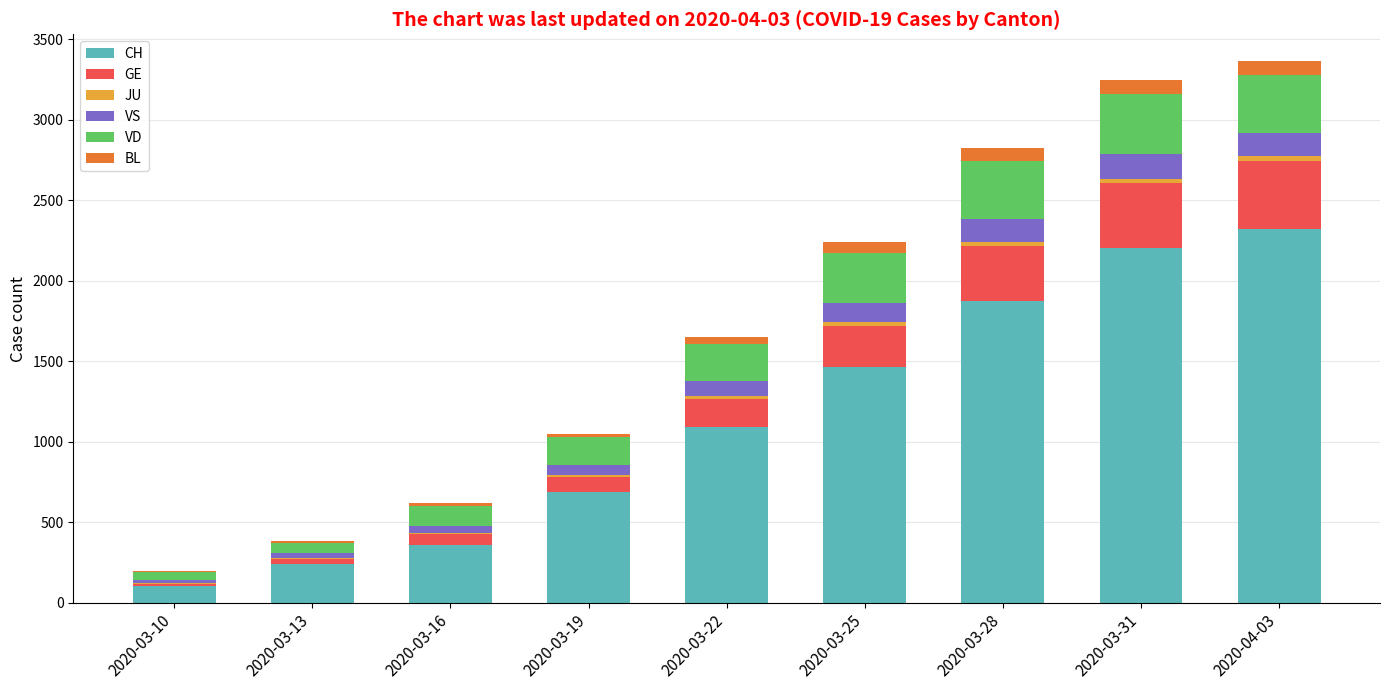

What is the highest value of the CH series?

2324